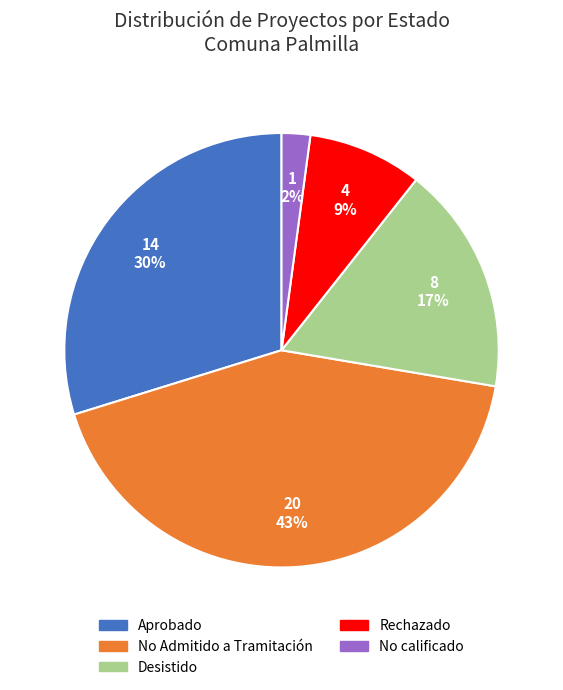

To the nearest percent, what is the average slice percentage?

20%